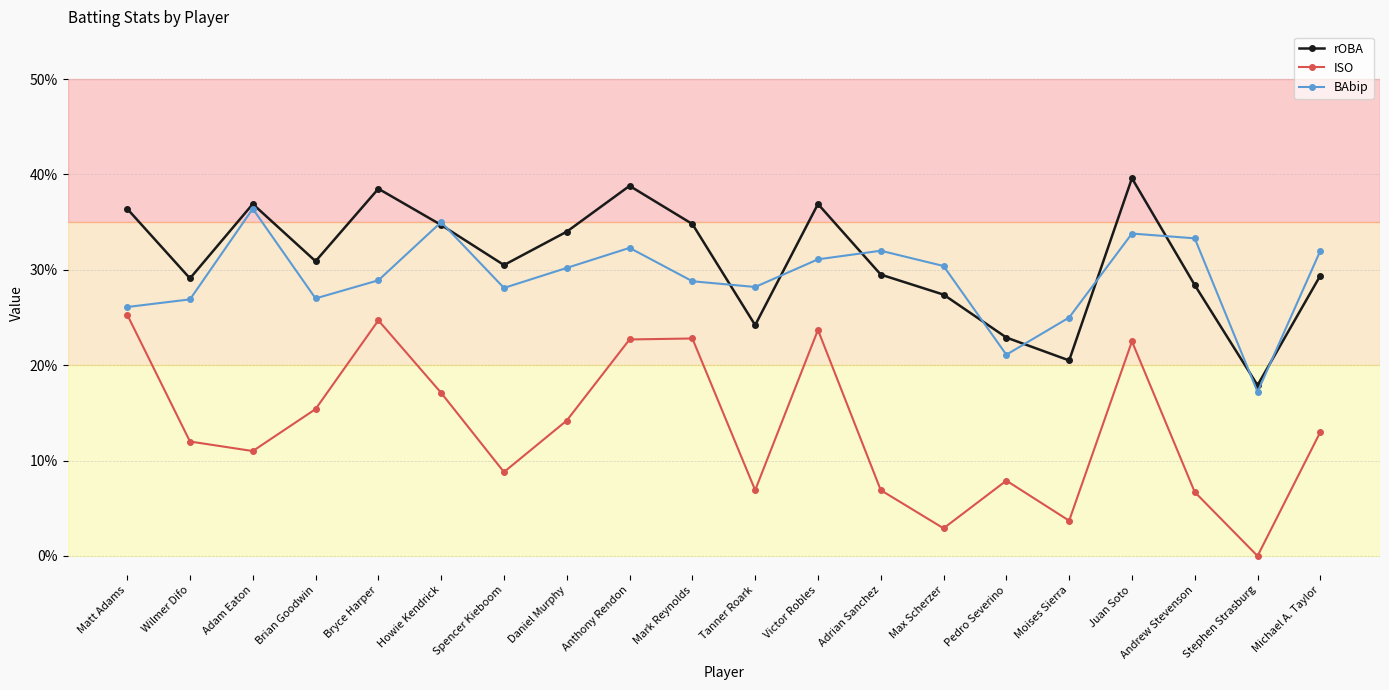

At which label is rOBA closest to 0?

Stephen Strasburg